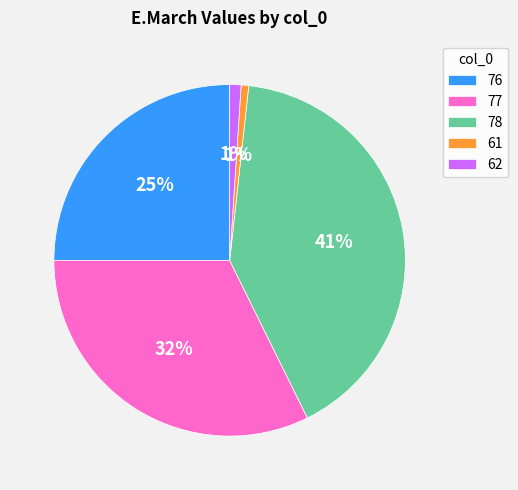

Does 77 account for over 50% of the chart?

No